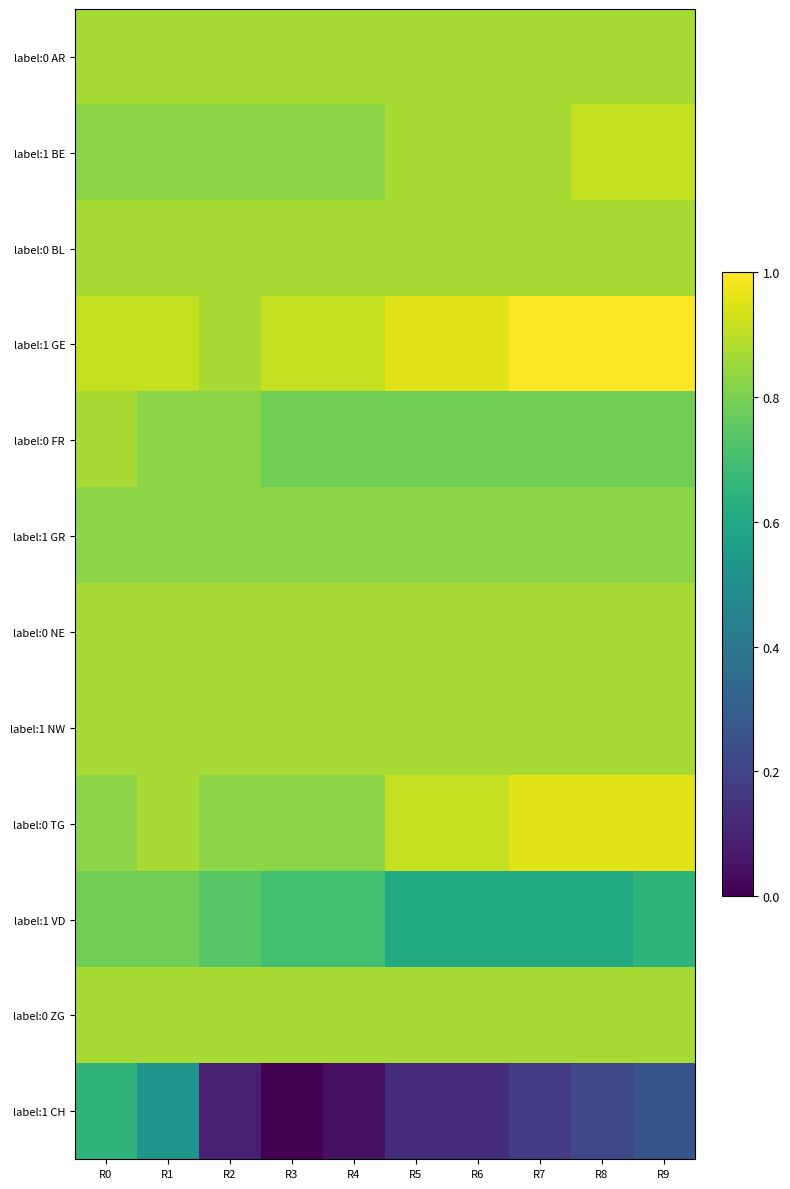

At how many categories does at least one series exceed 0?

10